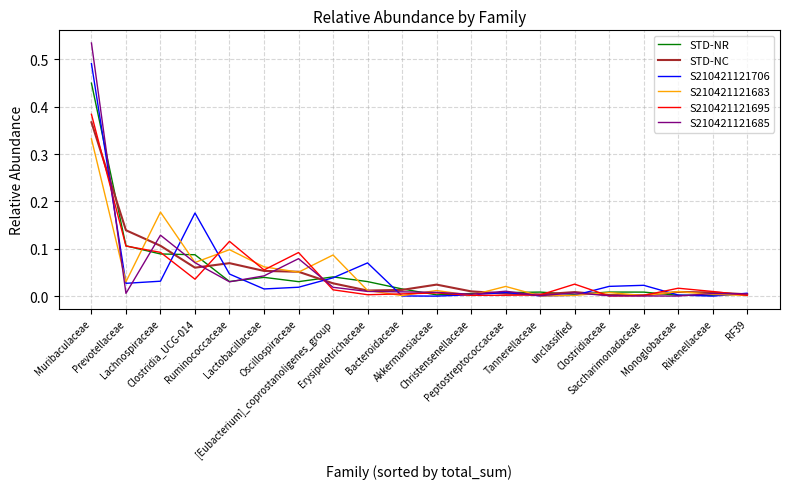

How many intersections are there between S210421121706 and S210421121683?

10